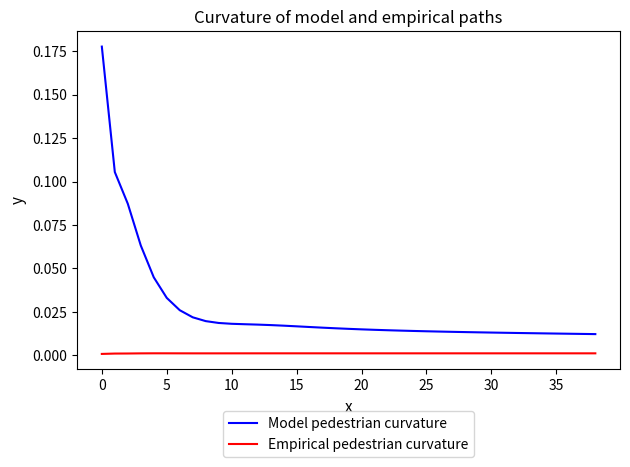

List the series in order of their overall mean, highest first.

Model pedestrian curvature, Empirical pedestrian curvature